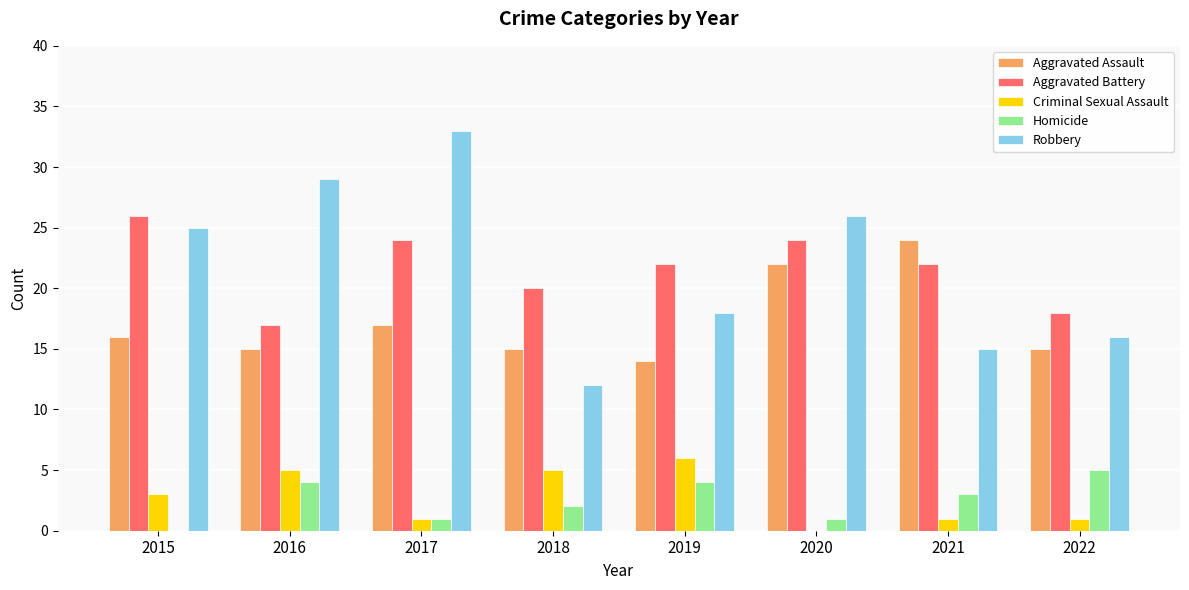

What is the sum of all Robbery values?

174